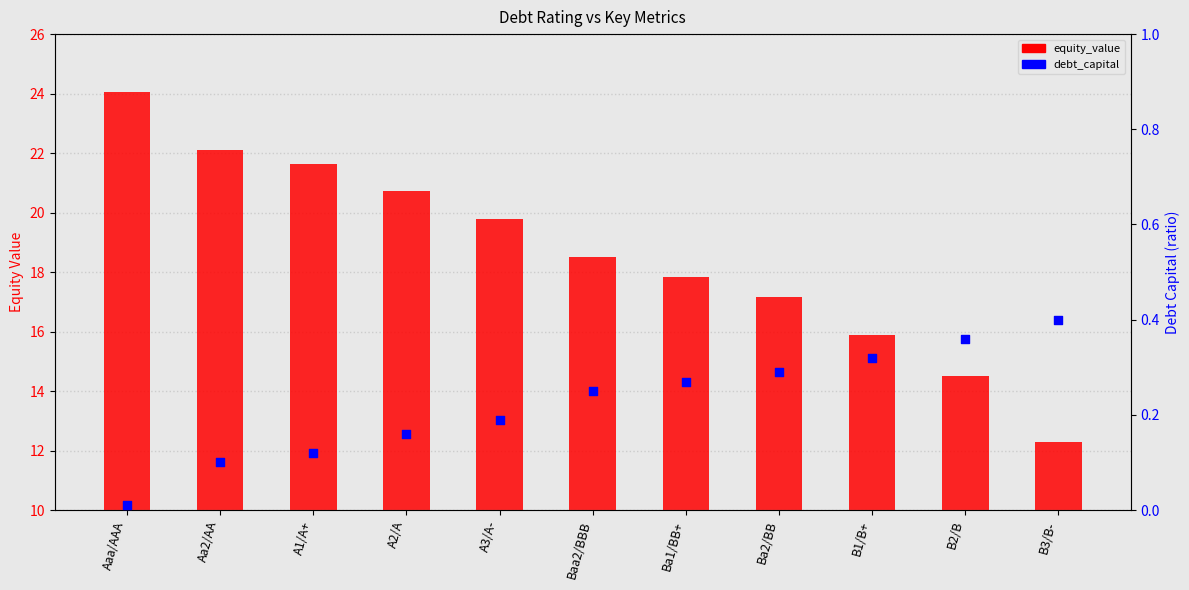

At how many categories does at least one series exceed 22?

2